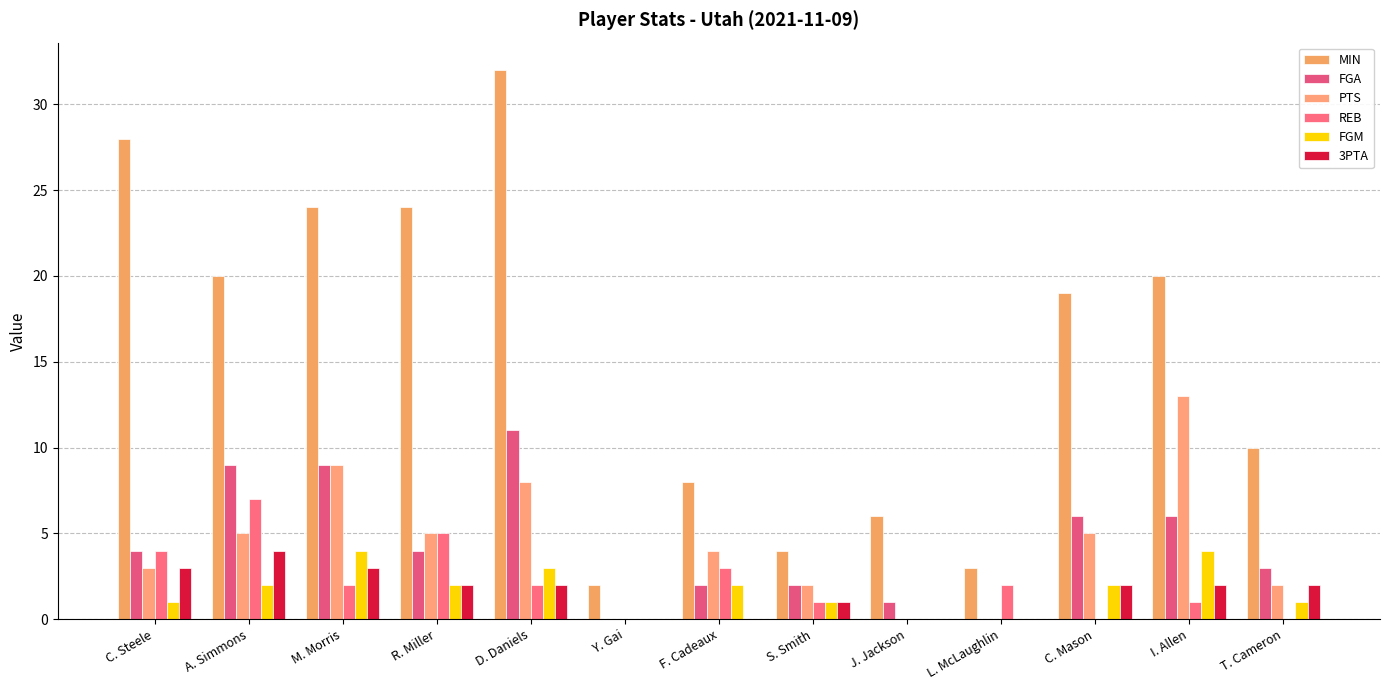

True or false: FGA has a value of 5 at T. Cameron.

False